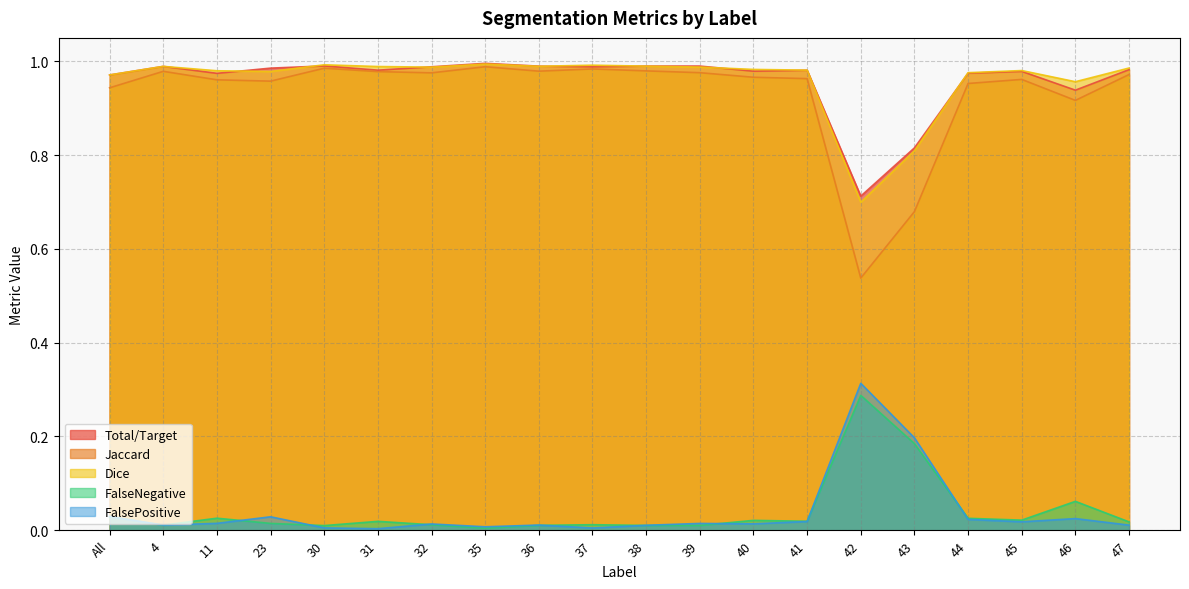

How many categories are shown in the chart?

20